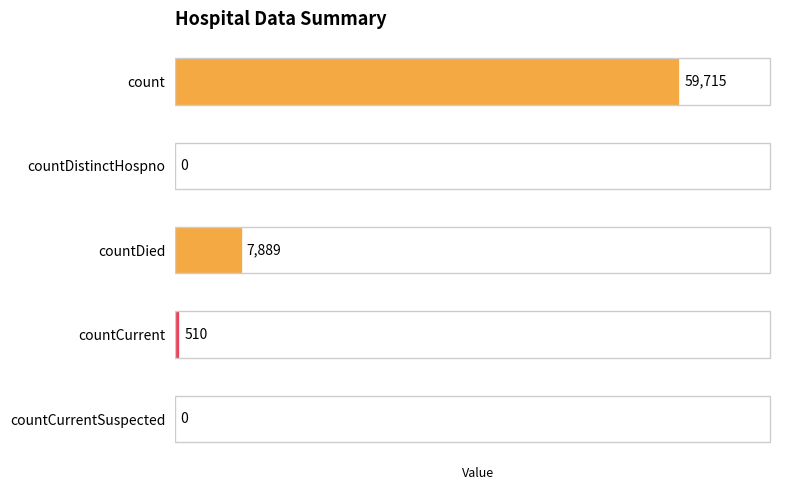

What is the maximum value shown in the chart?

59715